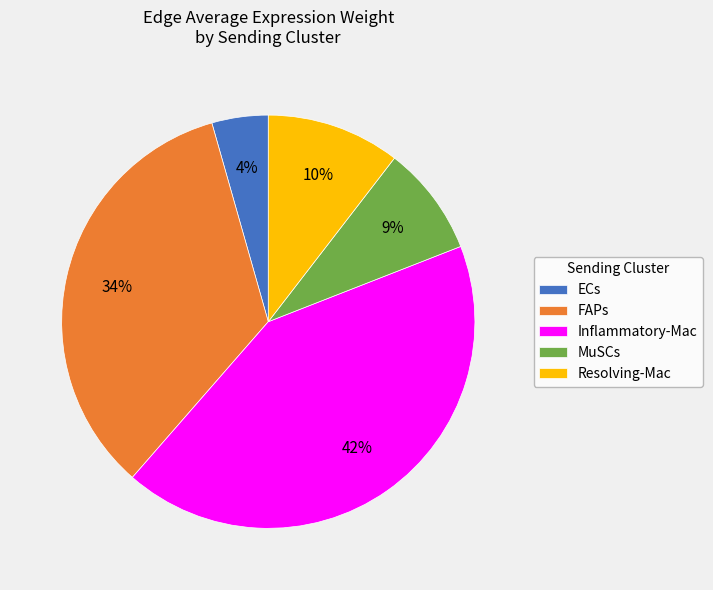

True or false: FAPs accounts for 34% of the total.

True